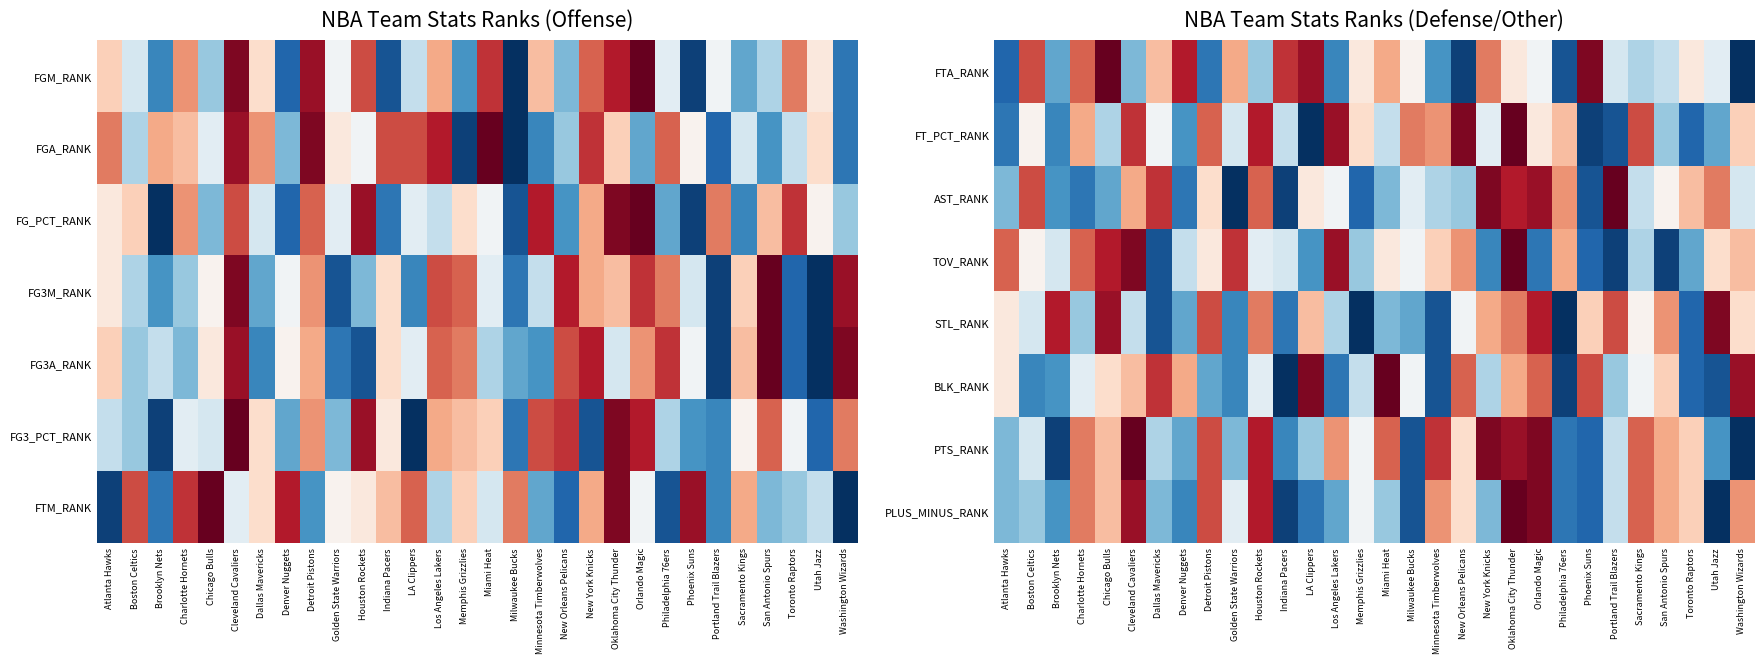

What is the difference between the highest and lowest values at Brooklyn Nets?

25